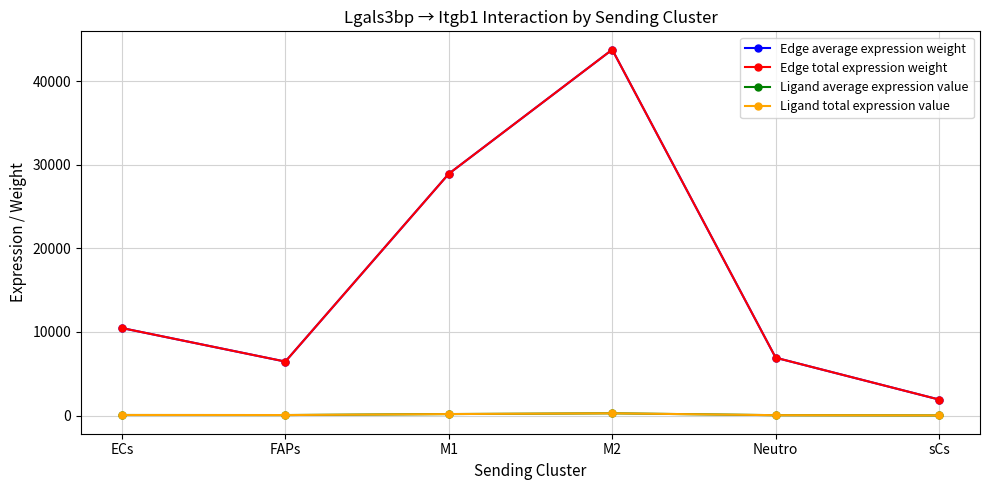

What is the spread (max minus min) of values at M1?

28760.9